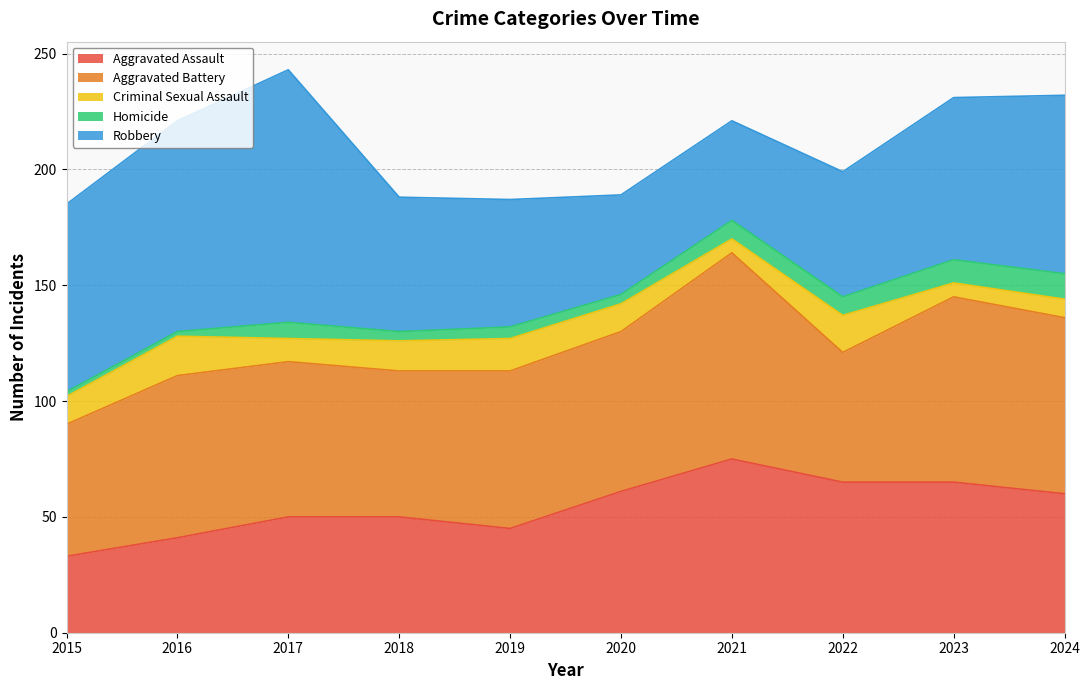

Is the value of Homicide at 2018 greater than the value of Robbery at 2022?

No